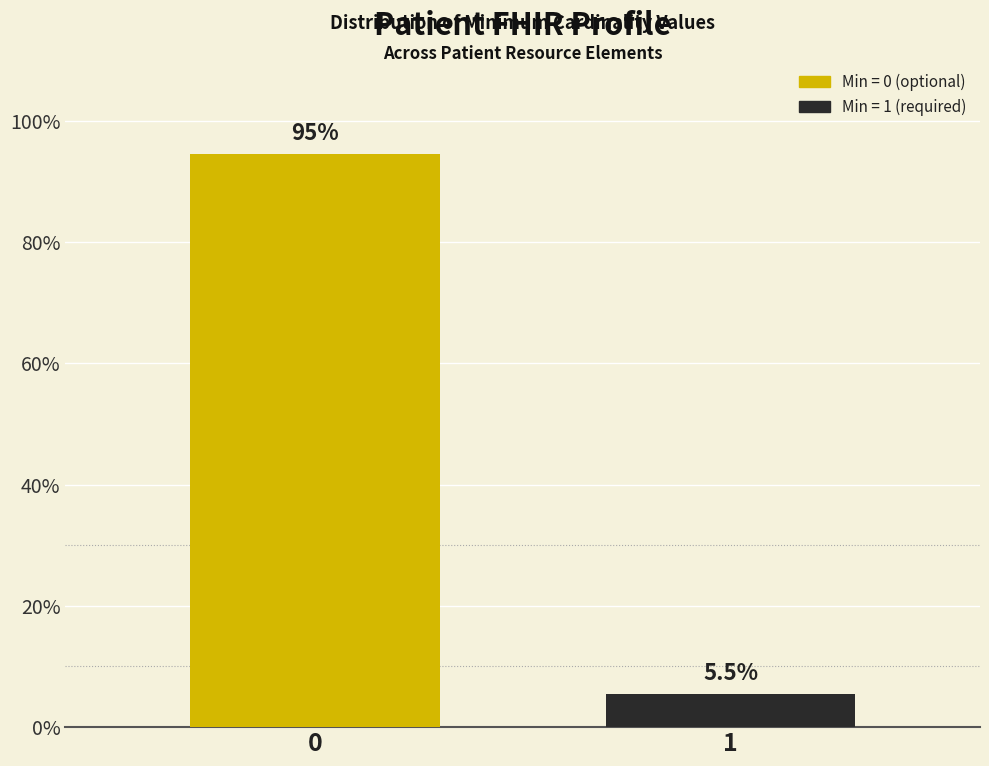

Reading left to right, extract all data points from this chart.

94.5	5.5